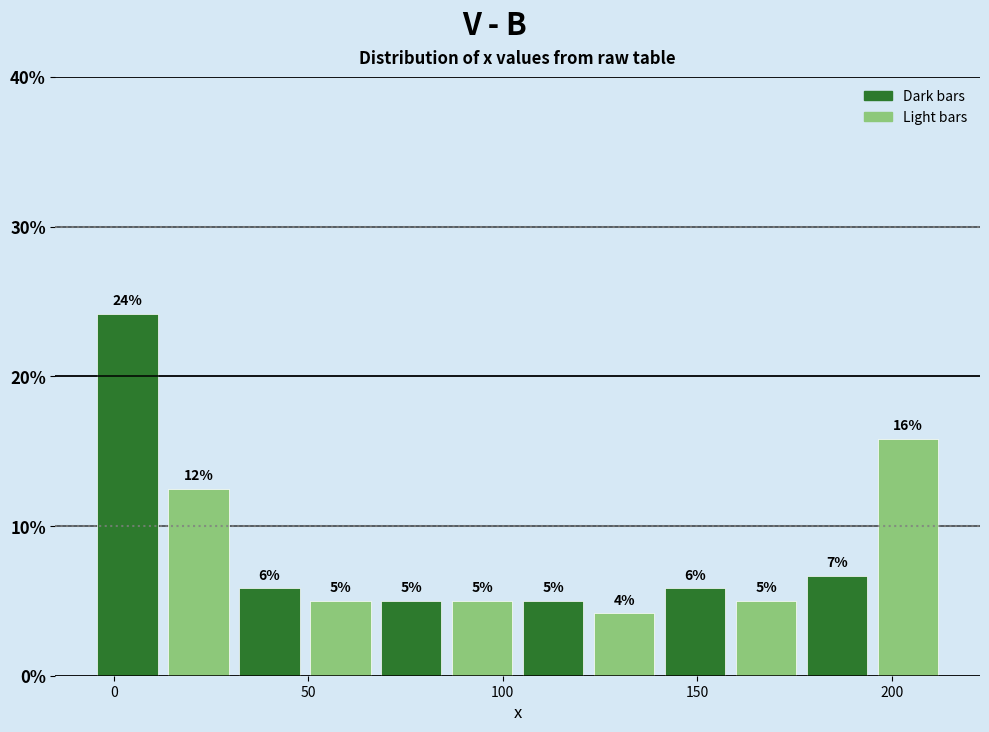

Read against the x-axis, roughly where is the centre of the tallest bar?

5